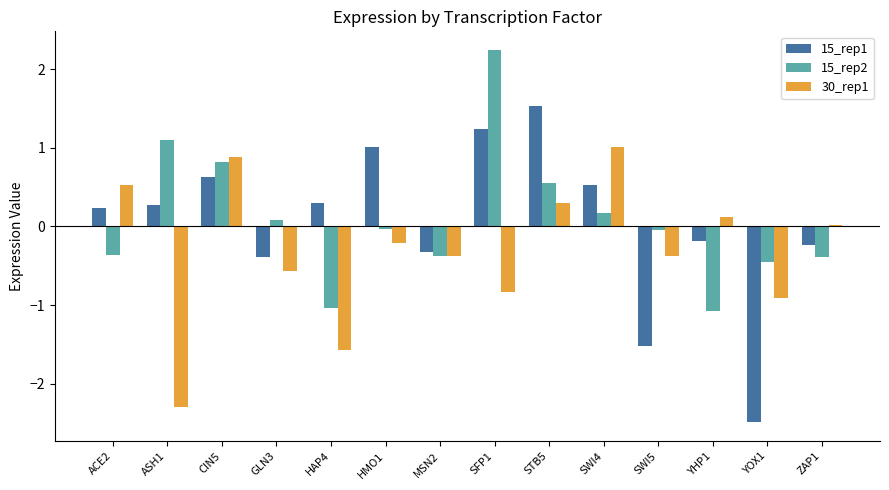

The value of 30_rep1 at CIN5 is 1.5. True or false?

False